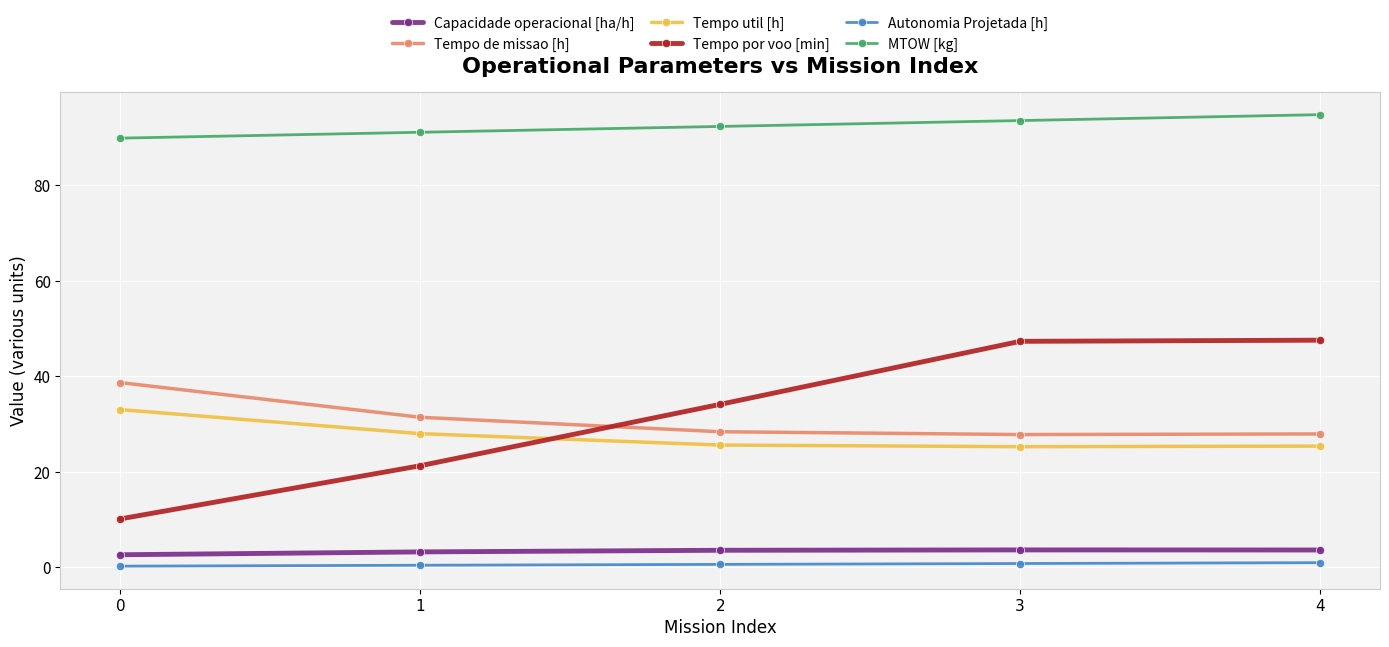

True or false: Tempo de missao [h] has more than 1 points higher than both neighbors.

False